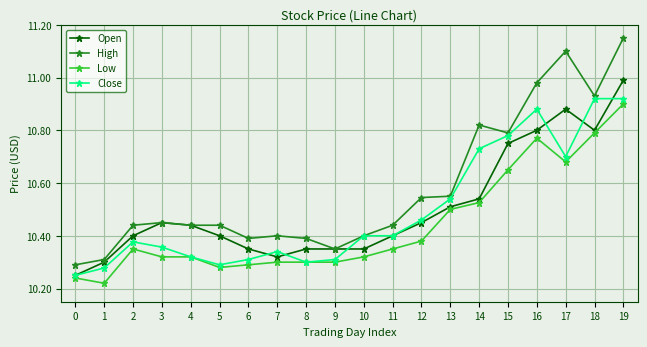

Which series has the widest spread of values?

High